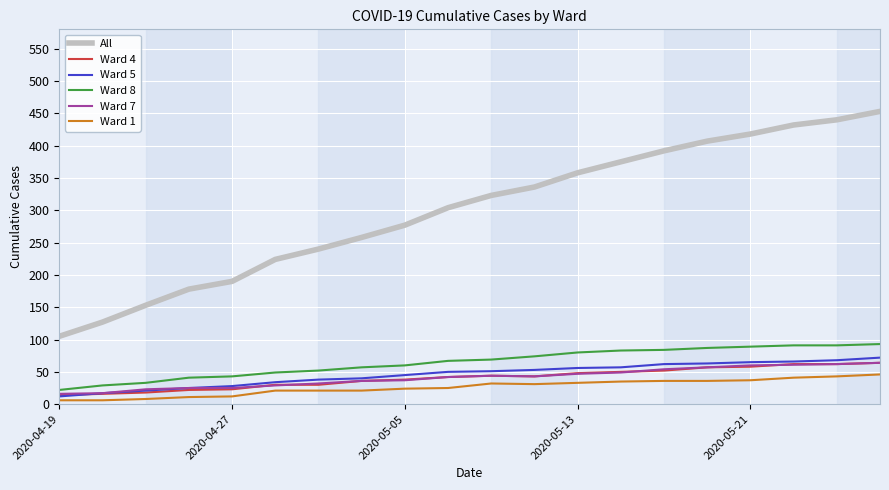

Which series has the largest total across all categories?

All